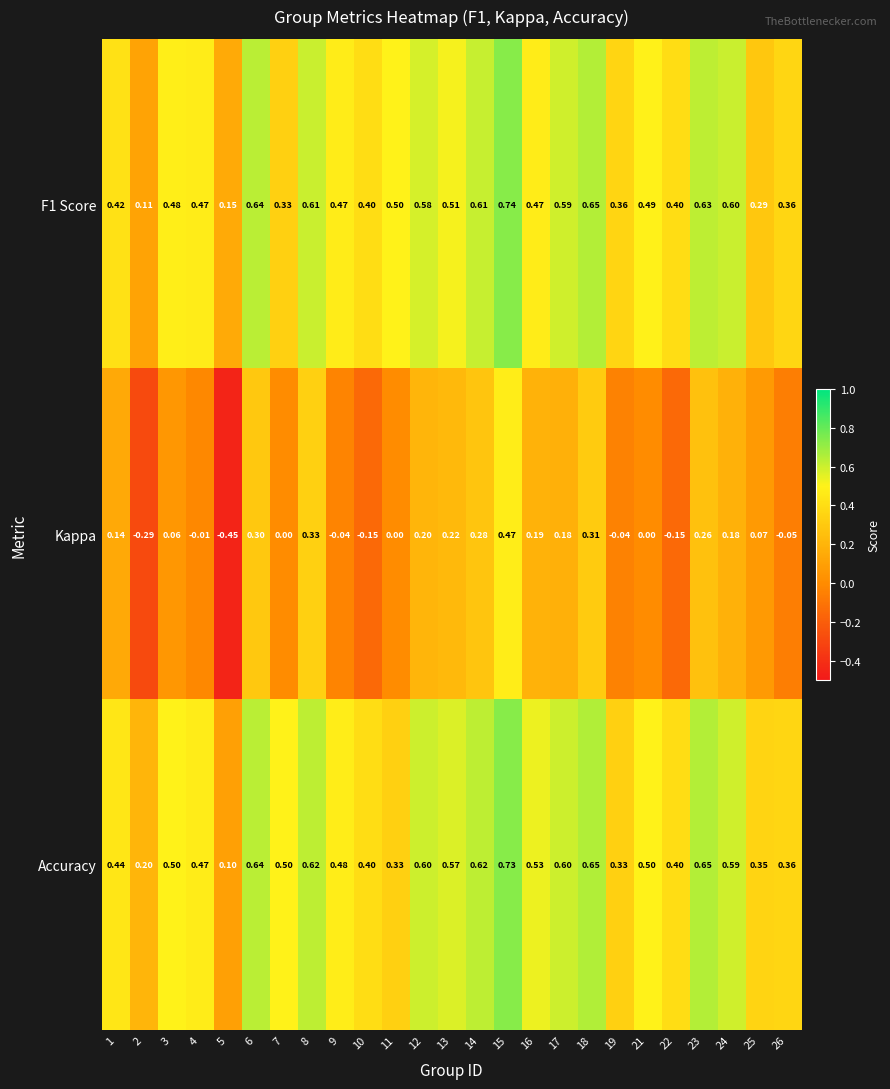

Which series has the largest total across all categories?

Accuracy